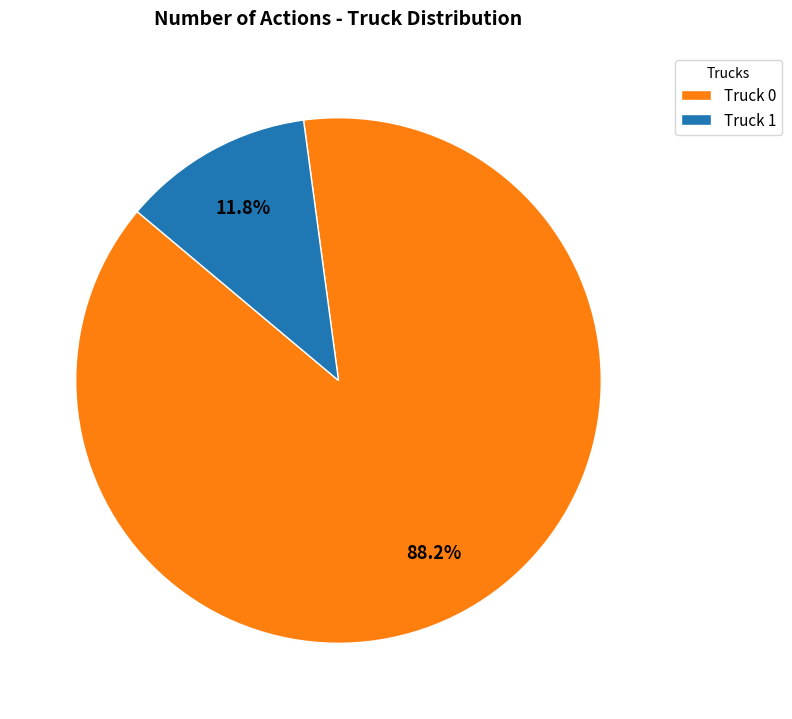

The Truck 1 slice represents 20% of the pie. True or false?

False